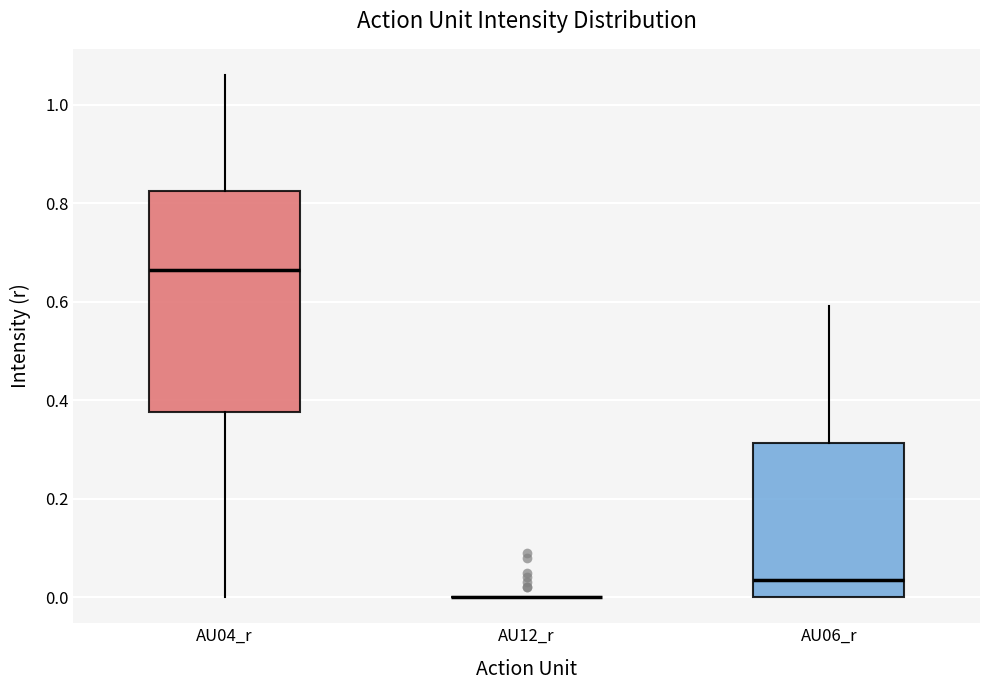

Reading left to right, read every box against the y-axis: the position of its median line, the range the box covers, and the ends of its whiskers. The values are not printed on the chart, so give them approximately, as read against the axis.

AU04_r: median 0.66, box 0.38 to 0.82, whiskers 0.00 to 1.06
AU12_r: box collapsed to a line at 0.00, whiskers 0.00 to 0.00
AU06_r: median 0.04, box 0.00 to 0.32, whiskers 0.00 to 0.60